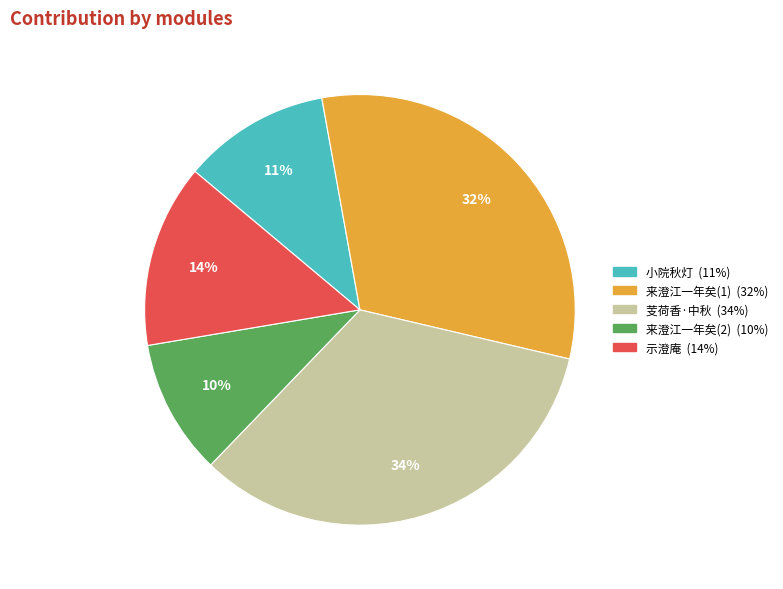

Does any single category account for the majority?

No